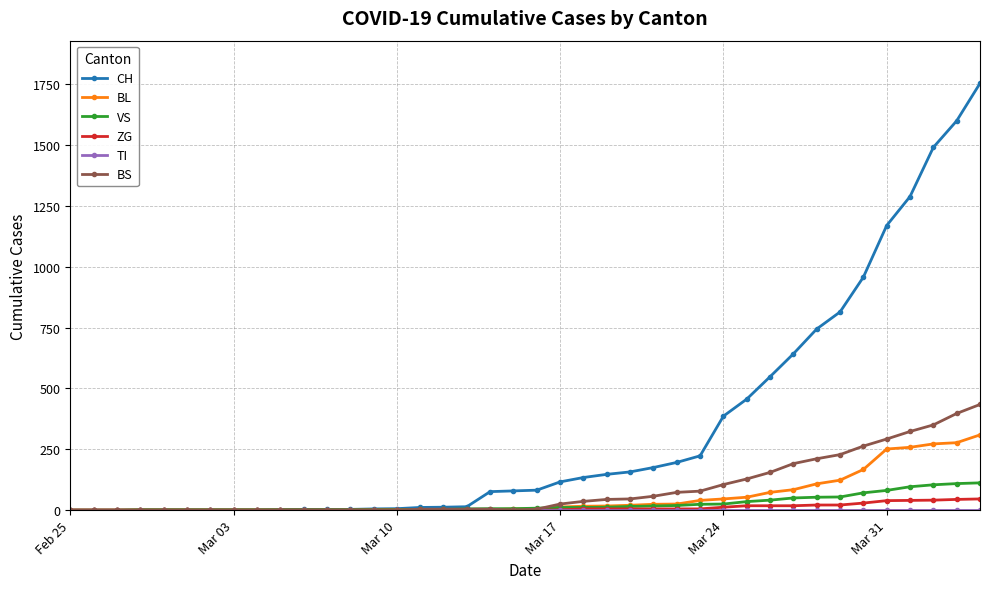

What is the value of the CH point at the 39th from the left?

1599